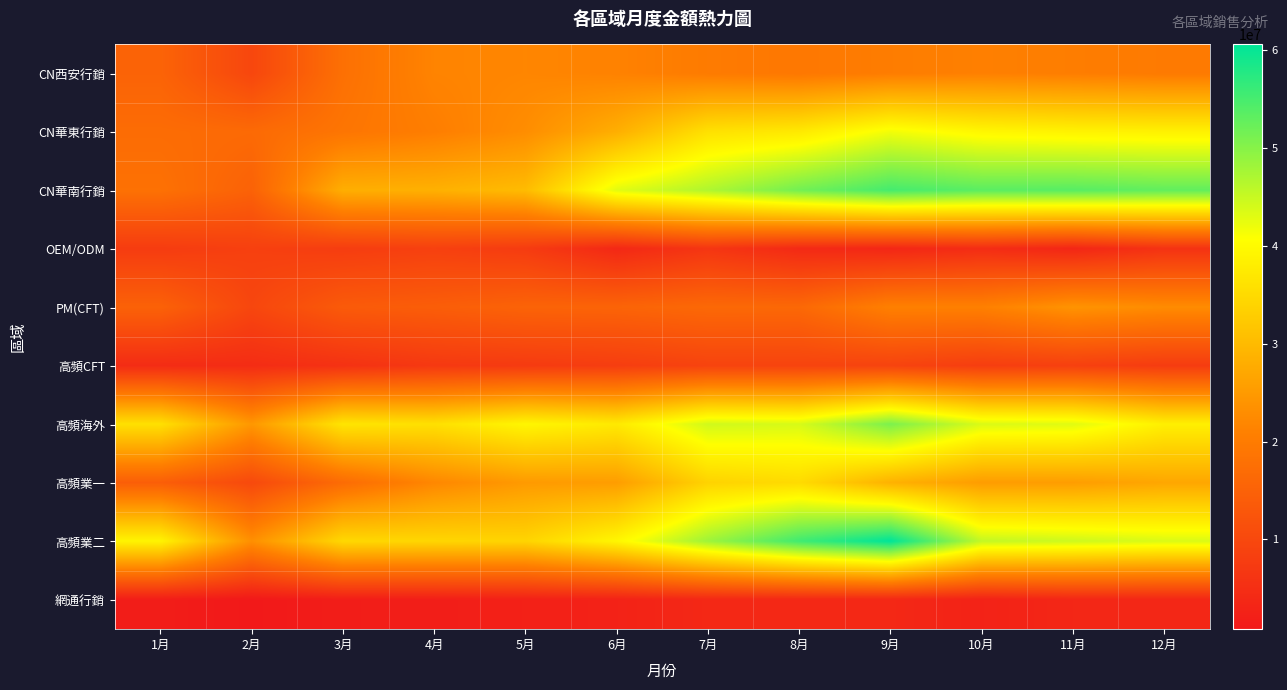

Reading left to right, what are all the values shown in this chart?

CN西安行銷: 1月=15376315.0	2月=9697519.0	3月=17852985.9	4月=21486018.3	5月=21844390.6	6月=21177255.1	7月=19952446.4	8月=19279052.0	9月=20304217.6	10月=20840975.7	11月=20396243.6	12月=19802308.0
CN華東行銷: 1月=17072741.0	2月=16634083.9	3月=18792355.4	4月=20545486.0	5月=22968536.0	6月=28129396.0	7月=35956556.8	8月=37309116.8	9月=41605084.8	10月=39392991.6	11月=38759551.6	12月=38555823.6
CN華南行銷: 1月=18018415.2	2月=15085865.2	3月=28110995.2	4月=28455012.2	5月=30136312.2	6月=42908016.2	7月=46838964.2	8月=51569676.2	9月=55088876.2	10月=53423898.2	11月=53710137.3	12月=52903582.2
OEM/ODM: 1月=7622384.3	2月=8449547.8	3月=7825266.6	4月=8477688.6	5月=7576807.9	6月=3787987.9	7月=6423249.7	8月=4107873.7	9月=3524673.7	10月=4648094.3	11月=3422747.8	12月=5792506.8
PM(CFT): 1月=15038602.8	2月=9674242.4	3月=13625346.3	4月=14233906.2	5月=15311397.7	6月=15450780.0	7月=16366783.6	8月=16309355.8	9月=20830571.4	10月=20846287.7	11月=23959674.9	12月=22740901.7
高頻CFT: 1月=4555693.9	2月=4655357.1	3月=5675067.5	4月=7048166.9	5月=7397366.9	6月=7969331.9	7月=9099651.3	8月=9115623.8	9月=9120231.8	10月=8007136.3	11月=8489439.8	12月=7665893.3
高頻海外: 1月=35889096.2	2月=24527383.8	3月=36596966.6	4月=35834486.4	5月=39258617.3	6月=37308407.4	7月=44285686.5	8月=43718352.3	9月=50845175.1	10月=43496584.6	11月=43007157.7	12月=38271464.6
高頻業一: 1月=14360413.5	2月=10258332.0	3月=16987270.5	4月=22056112.2	5月=24996907.3	6月=25480425.6	7月=33816268.8	8月=35084545.9	9月=28686365.7	10月=25354039.2	11月=25470561.2	12月=26937131.2
高頻業二: 1月=38974348.8	2月=23275130.1	3月=34600342.3	4月=34306043.0	5月=34041040.6	6月=39357445.7	7月=48188420.5	8月=55493907.8	9月=60561264.3	10月=45344948.0	11月=44542457.0	12月=43521583.9
網通行銷: 1月=1680000.0	2月=840000.0	3月=1748385.0	4月=1873945.0	5月=2376185.0	6月=2690085.0	7月=3825760.0	8月=3825760.0	9月=3825760.0	10月=2684765.0	11月=3524765.0	12月=3524765.0